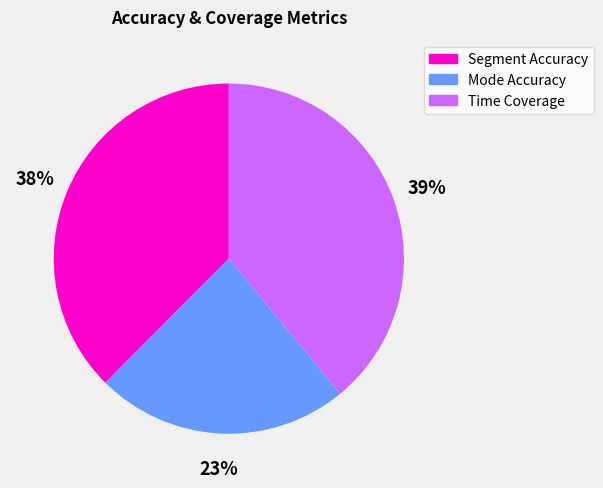

Combined, do Mode Accuracy and Segment Accuracy account for over 50%?

Yes